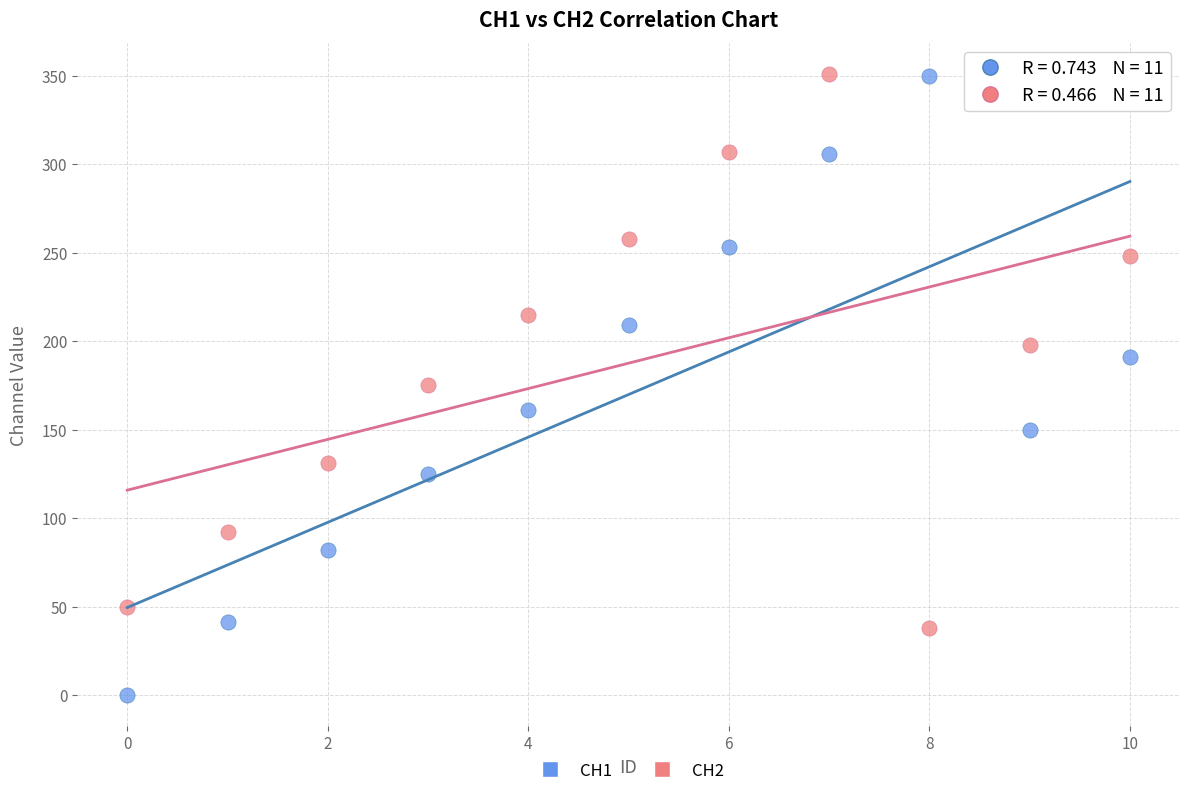

Which series has the widest spread of Y values?

CH1